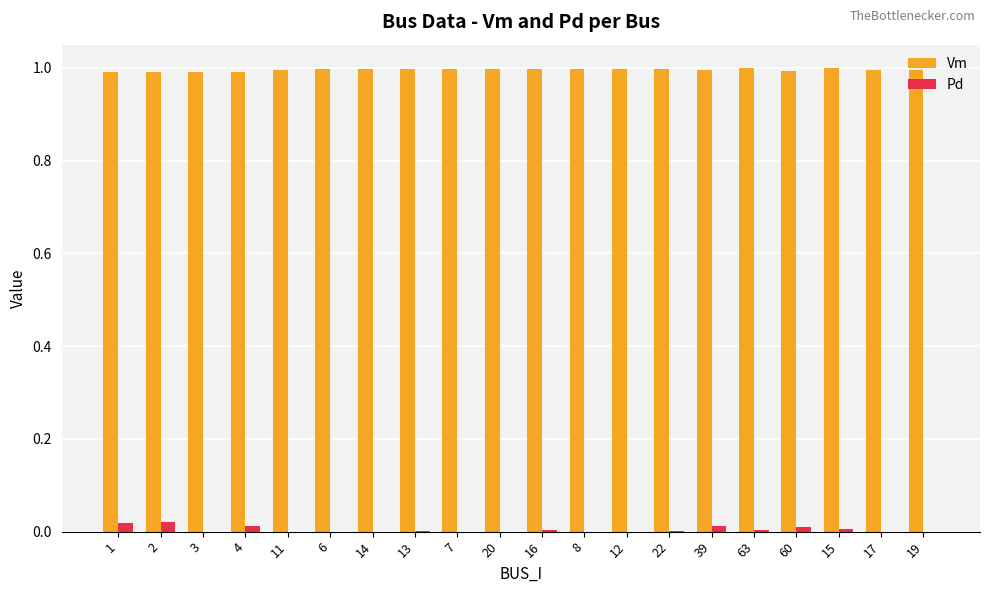

True or false: Vm has a value of 1.7 at 20.

False